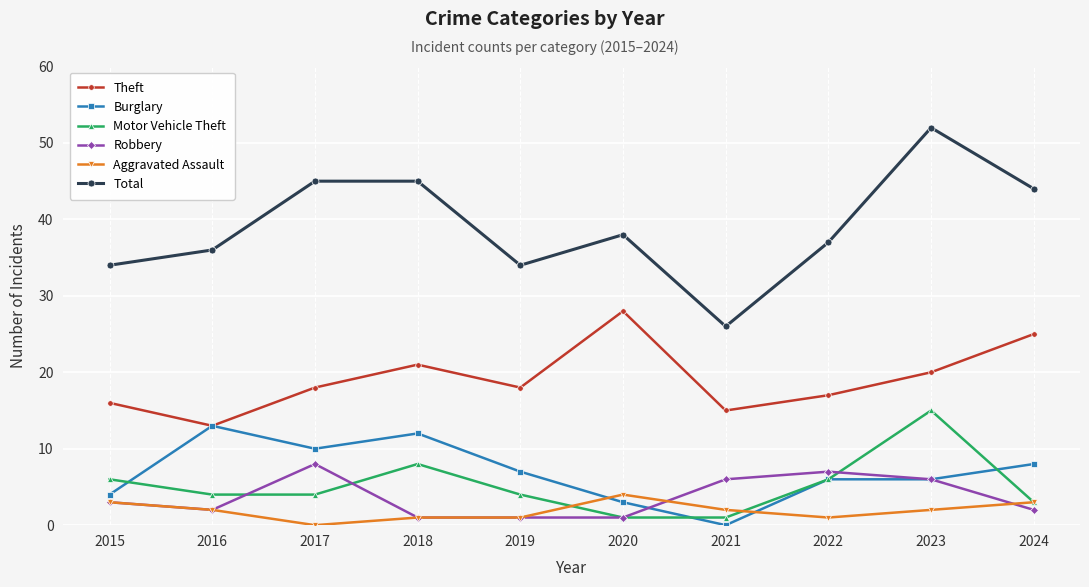

True or false: Theft and Total cross at least once.

False